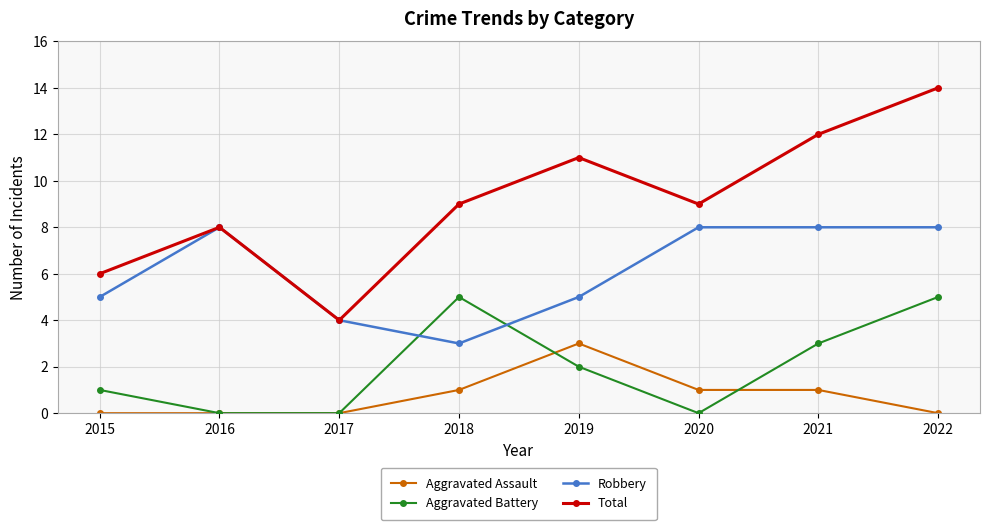

Which series has the largest total across all categories?

Total